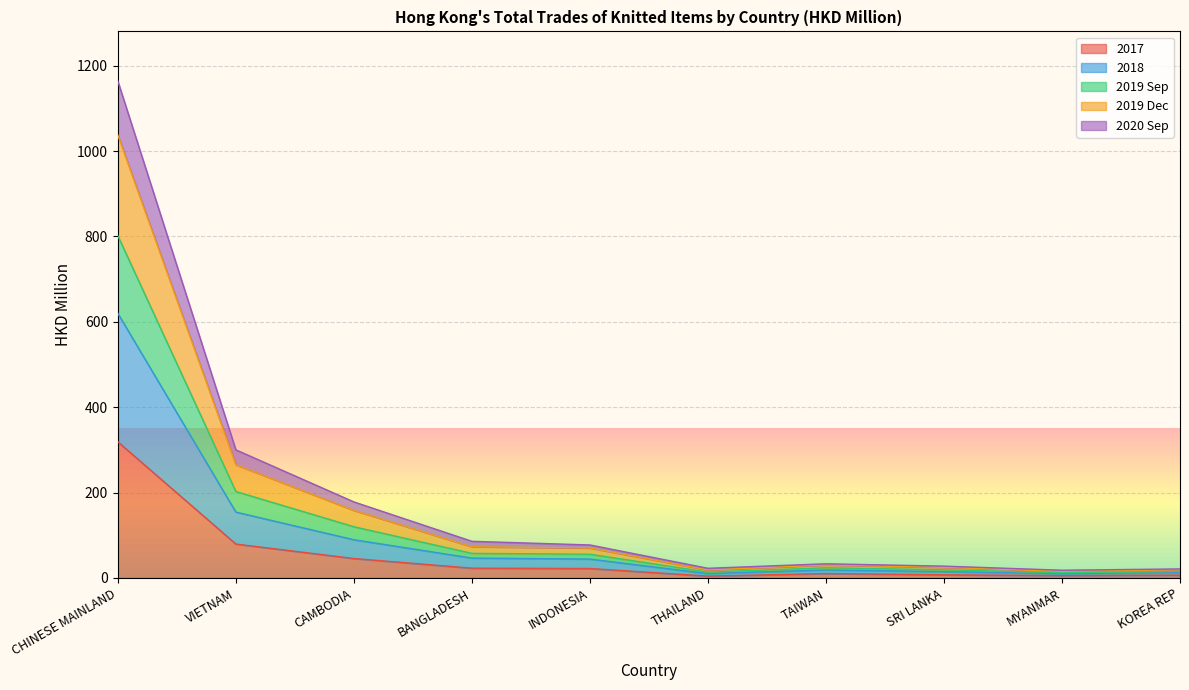

How many lines are shown in the chart?

5